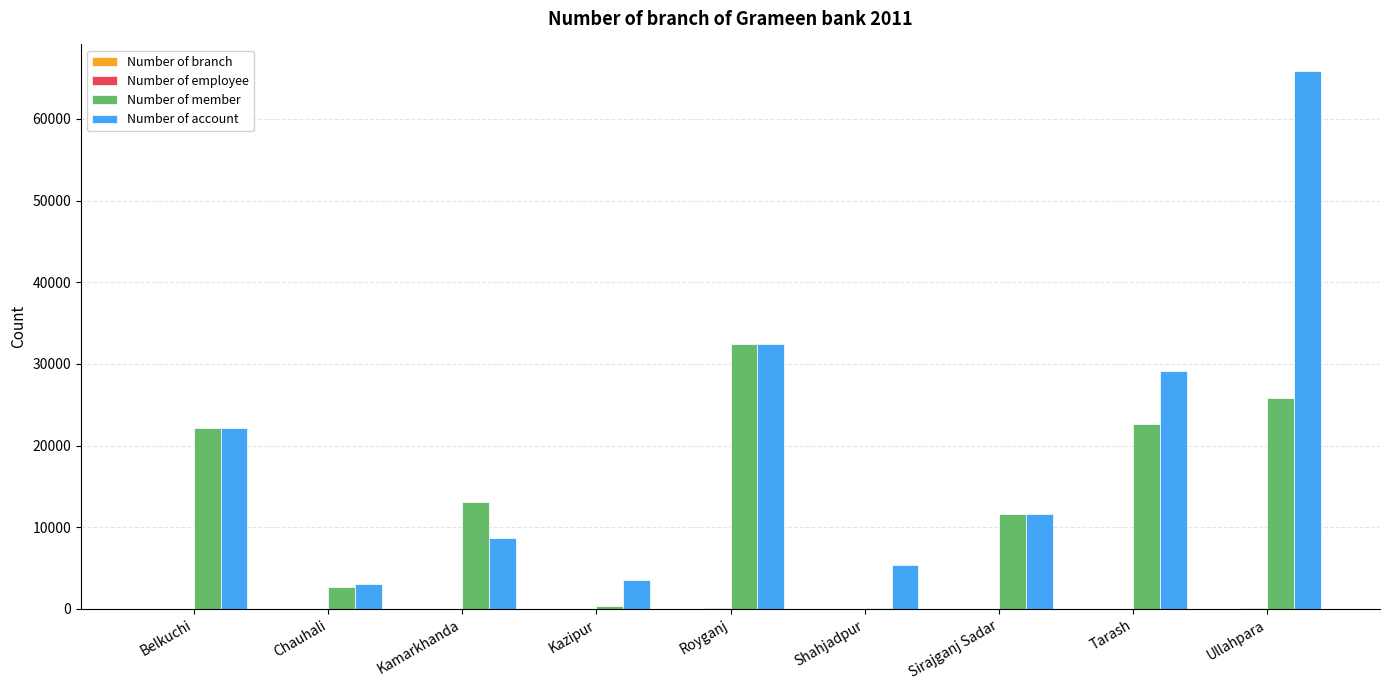

What is the total value across all series at Chauhali?

5713